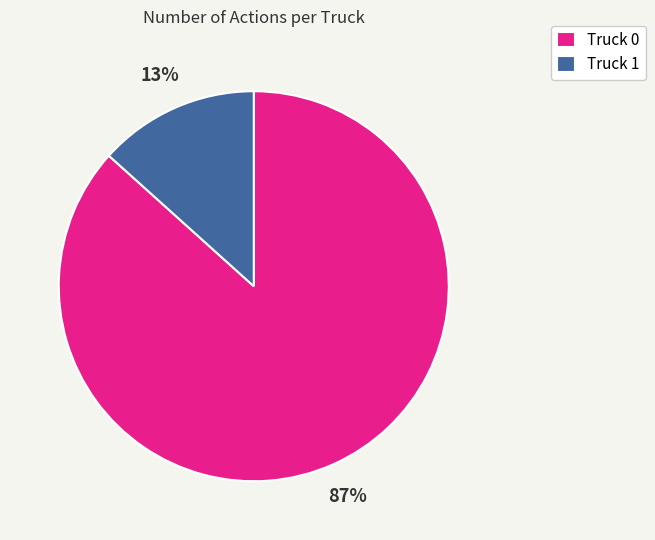

Is it true that Truck 0 is 81% of the pie?

False